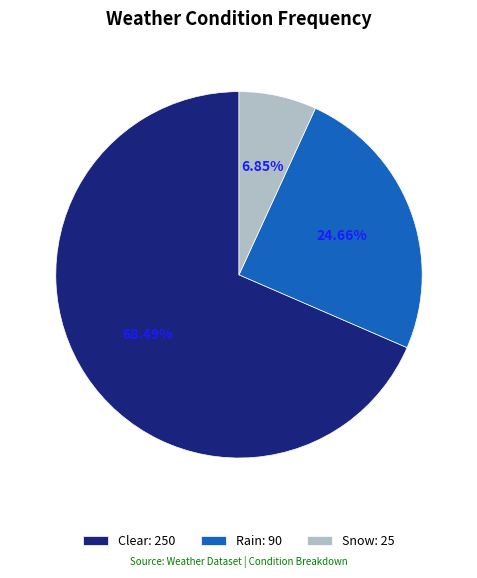

Is it true that Clear is 62% of the pie?

False